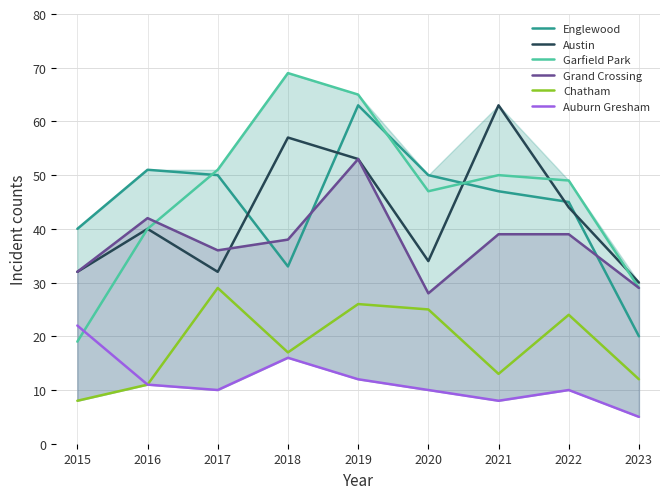

Rank the series at 2017 from lowest to highest value.

Auburn Gresham, Chatham, Austin, Grand Crossing, Englewood, Garfield Park